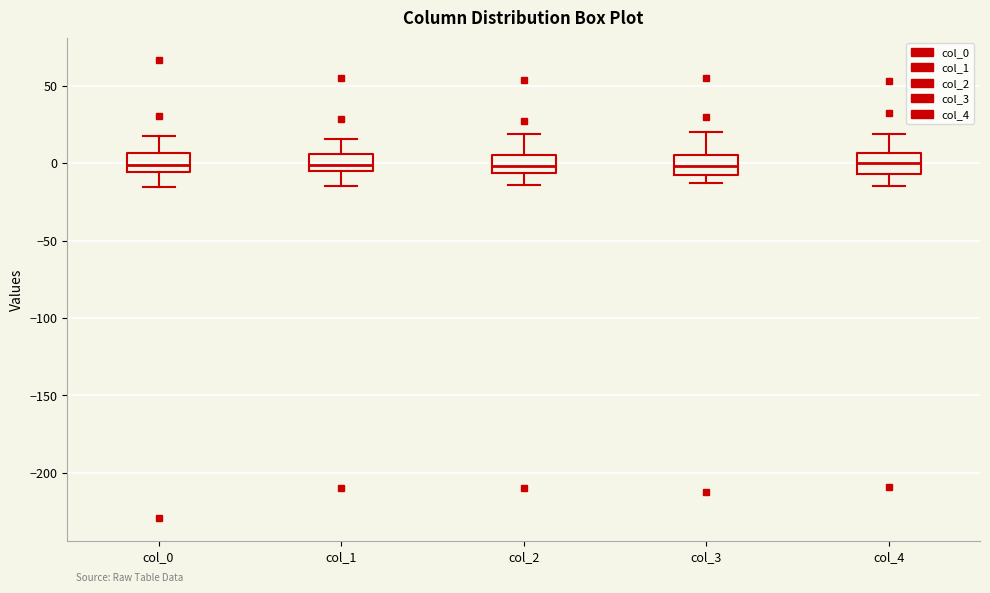

Reading left to right, transcribe this box plot: for each box, give where its median line is, the range the box spans, and where its two whiskers end, as read against the y-axis. The values are not printed on the chart, so give them approximately, as read against the axis.

col_0: median 0, box -5 to 5, whiskers -15 to 20
col_1: median 0, box -5 to 5, whiskers -15 to 15
col_2: median 0, box -5 to 5, whiskers -15 to 20
col_3: median 0, box -5 to 5, whiskers -15 to 20
col_4: median 0, box -5 to 5, whiskers -15 to 20